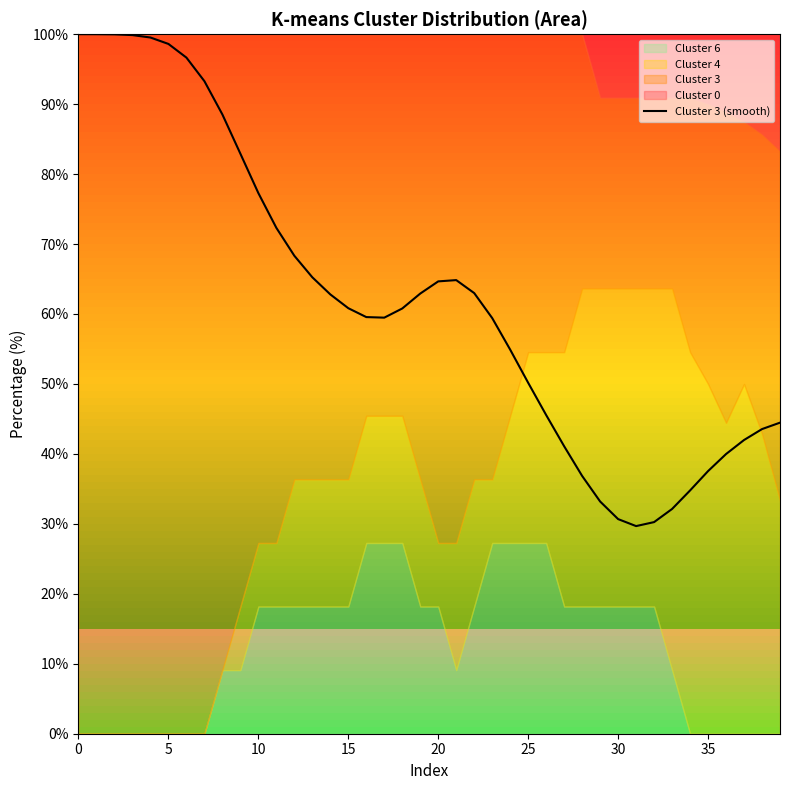

What is the maximum value for Cluster 3 (smooth)?

100.0